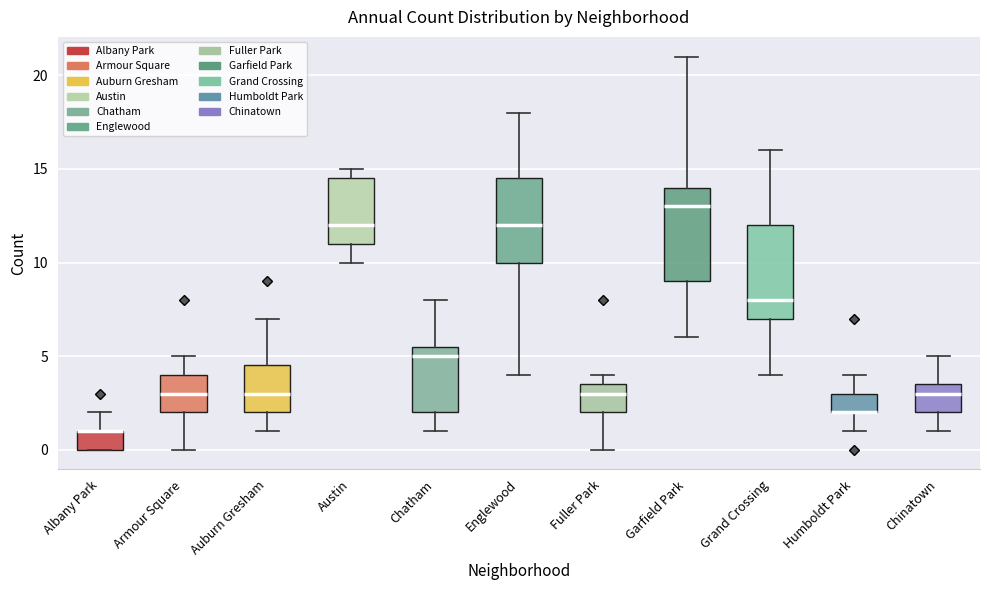

Reading left to right, transcribe this box plot: for each box, give where its median line is, the range the box spans, and where its two whiskers end, as read against the y-axis. The values are not printed on the chart, so give them approximately, as read against the axis.

Albany Park: median 1.0 (drawn on the box's upper edge), box 0.0 to 1.0, whiskers 0.0 to 2.0
Armour Square: median 3.0, box 2.0 to 4.0, whiskers 0.0 to 5.0
Auburn Gresham: median 3.0, box 2.0 to 4.5, whiskers 1.0 to 7.0
Austin: median 12.0, box 11.0 to 14.5, whiskers 10.0 to 15.0
Chatham: median 5.0, box 2.0 to 5.5, whiskers 1.0 to 8.0
Englewood: median 12.0, box 10.0 to 14.5, whiskers 4.0 to 18.0
Fuller Park: median 3.0, box 2.0 to 3.5, whiskers 0.0 to 4.0
Garfield Park: median 13.0, box 9.0 to 14.0, whiskers 6.0 to 21.0
Grand Crossing: median 8.0, box 7.0 to 12.0, whiskers 4.0 to 16.0
Humboldt Park: median 2.0 (drawn on the box's lower edge), box 2.0 to 3.0, whiskers 1.0 to 4.0
Chinatown: median 3.0, box 2.0 to 3.5, whiskers 1.0 to 5.0